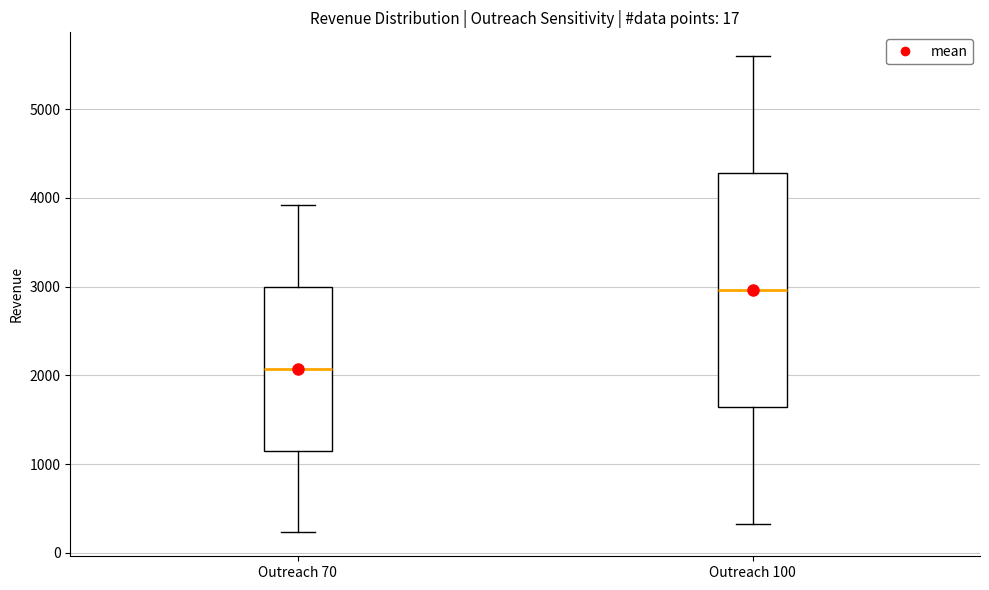

Reading left to right, read every box against the y-axis: the position of its median line, the range the box covers, and the ends of its whiskers. The values are not printed on the chart, so give them approximately, as read against the axis.

Outreach 70: median 2100, box 1200 to 3000, whiskers 200 to 3900
Outreach 100: median 3000, box 1600 to 4300, whiskers 300 to 5600